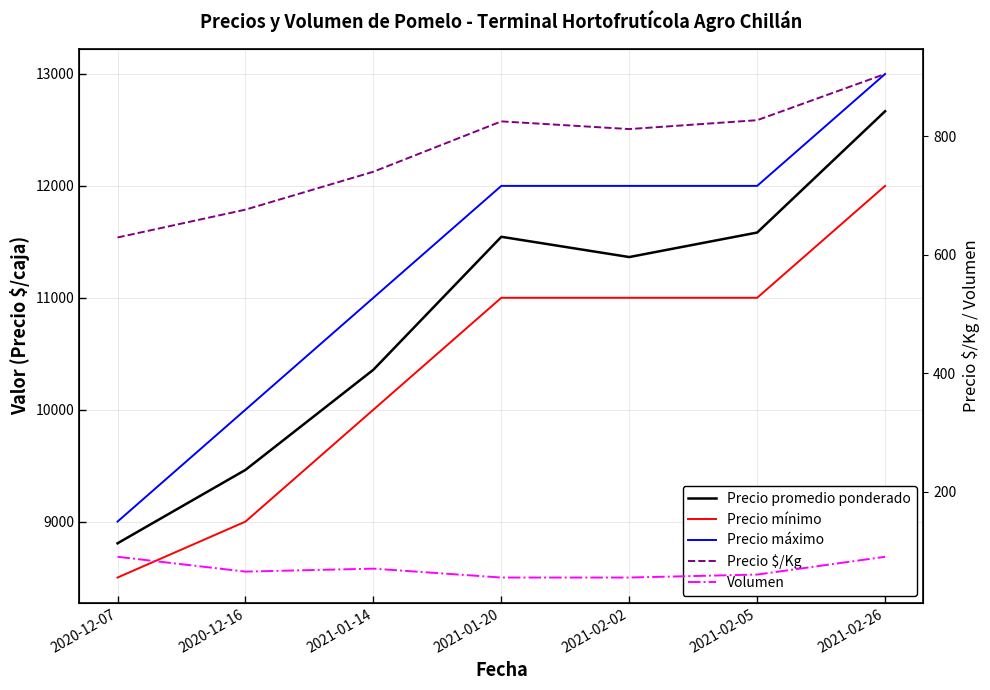

Rank the categories by Precio máximo value from highest to lowest.

2021-02-26, 2021-01-20, 2021-02-02, 2021-02-05, 2021-01-14, 2020-12-16, 2020-12-07